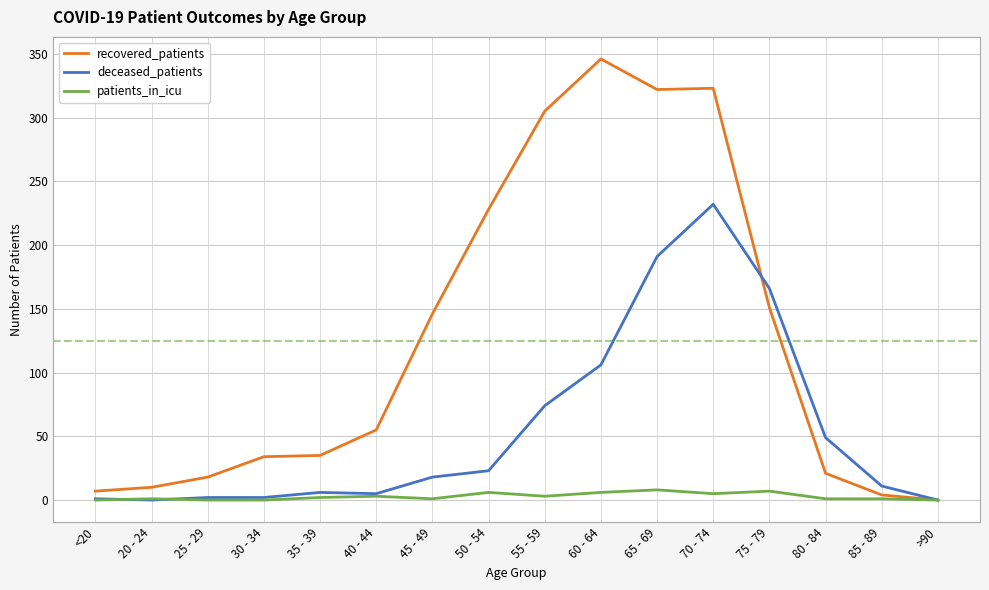

How many values in the deceased_patients series are below 18?

8